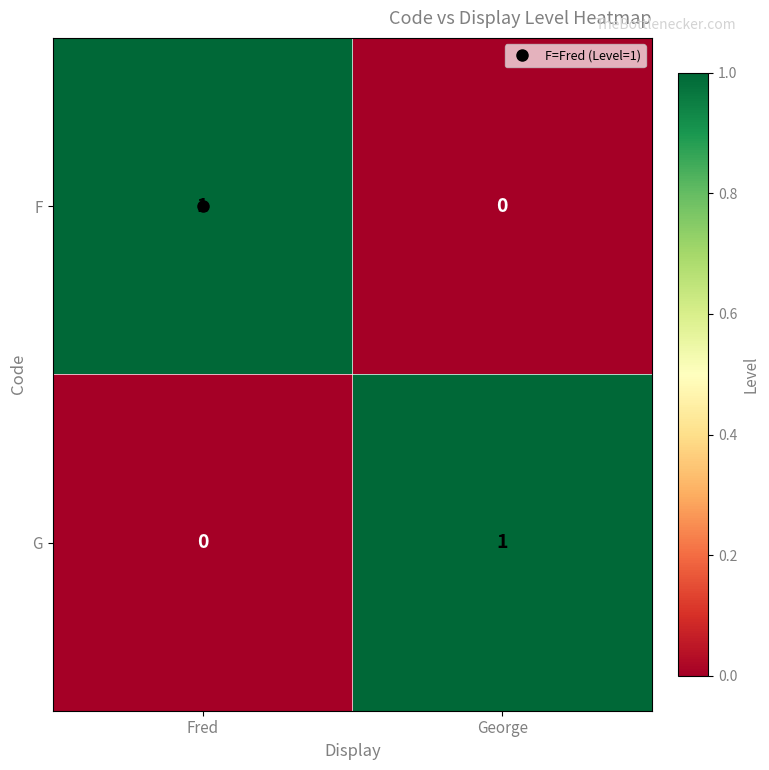

How many data points does each series have?

2